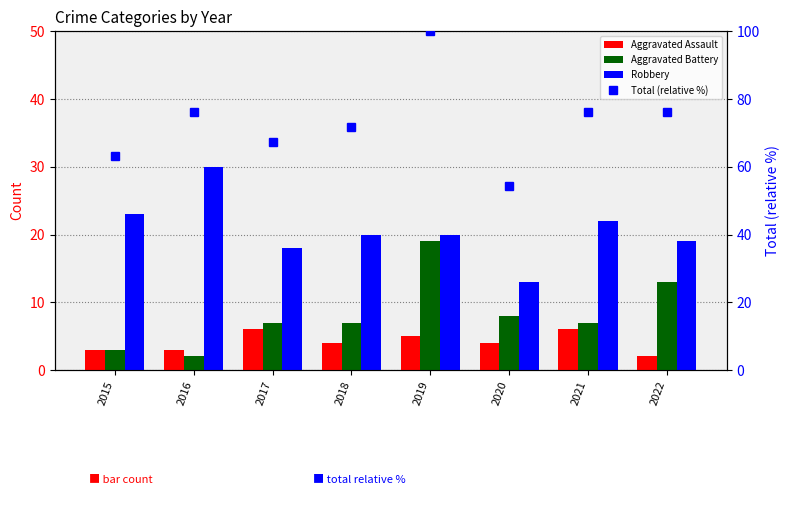

How many categories are shown in the chart?

8